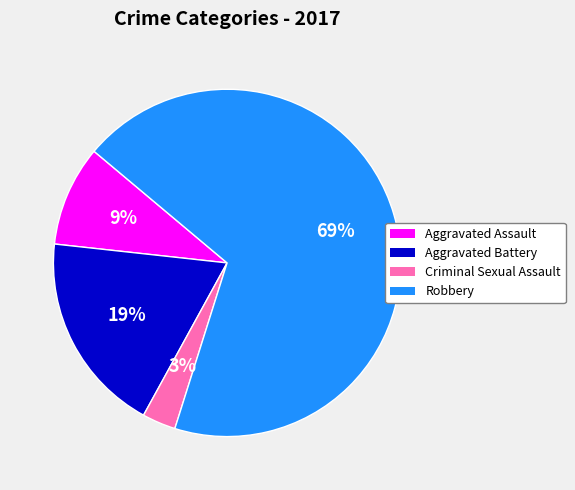

To the nearest percent, what is the average slice percentage?

25%